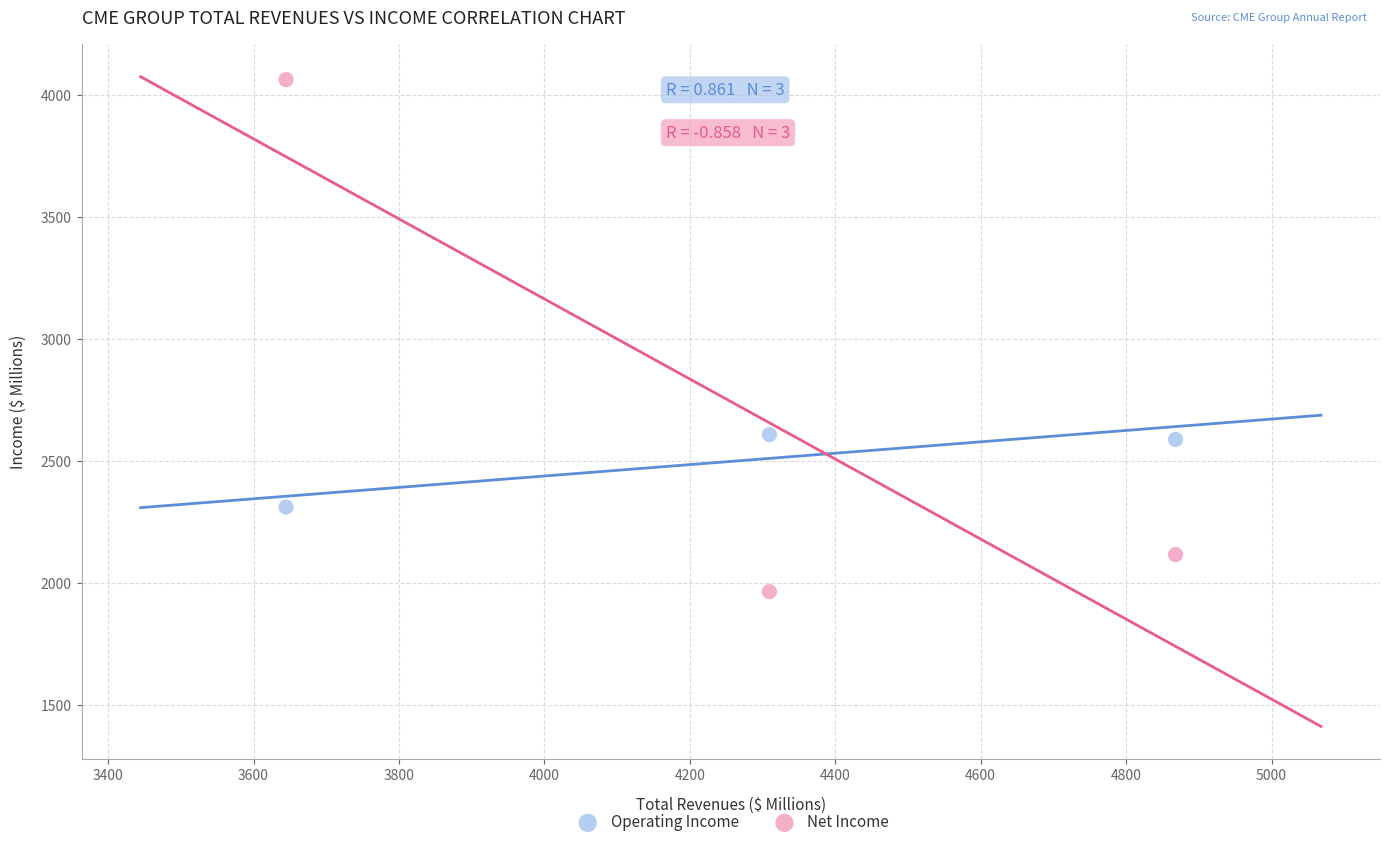

Across all data points, what is the range of X values (max minus min)?

1223.3